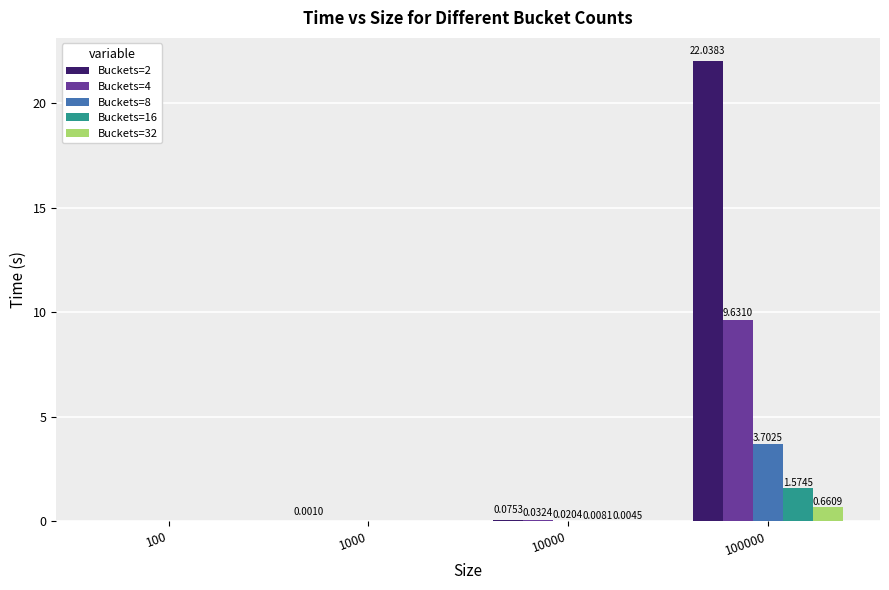

At which label is Buckets=2 closest to 11?

10000